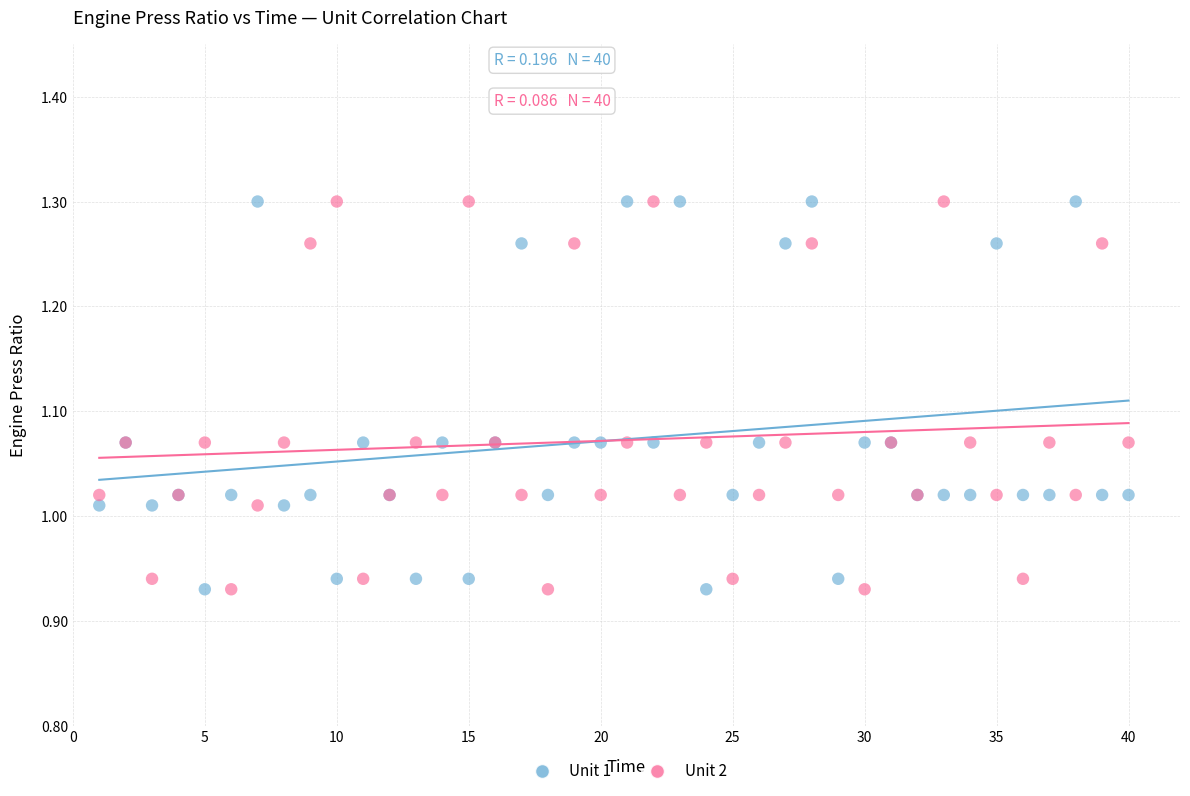

What are all the series names shown in the legend?

Unit 1, Unit 2